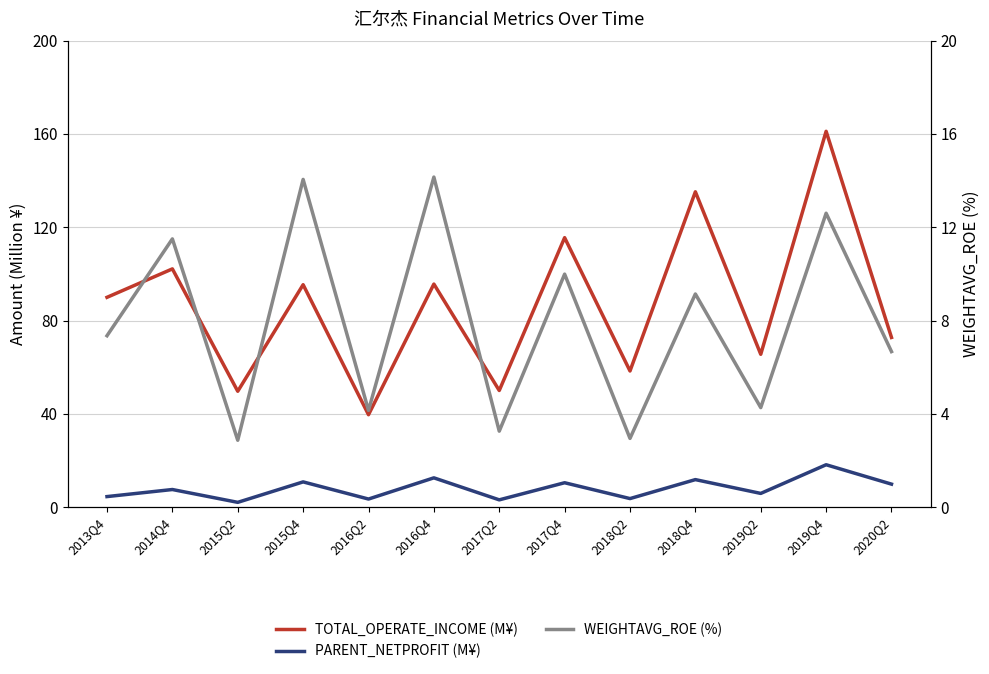

Between 2013Q4 and 2019Q2, which series saw the biggest shift?

TOTAL_OPERATE_INCOME (M¥)